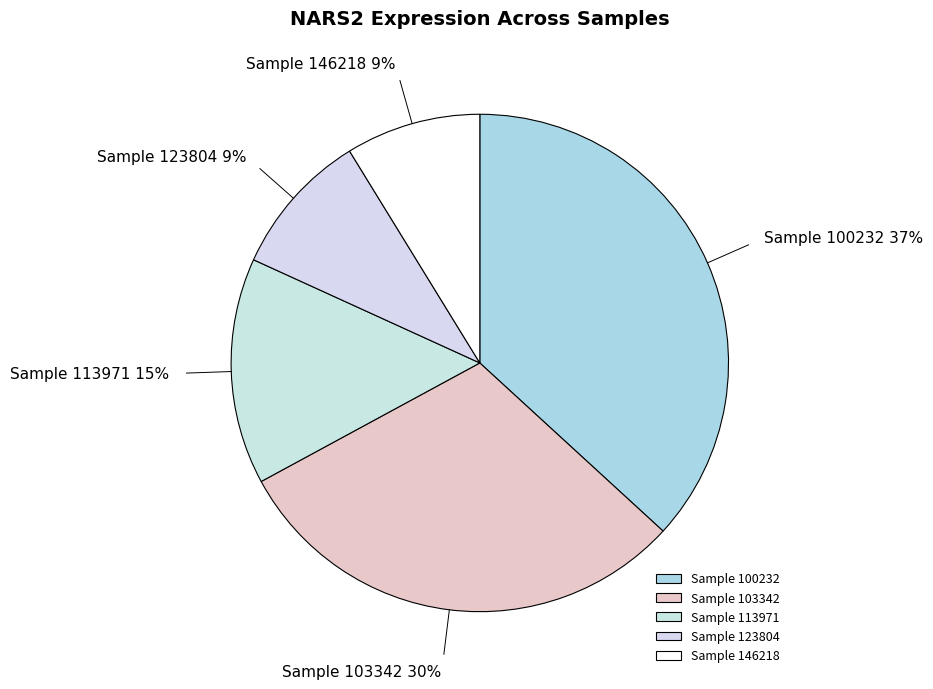

What is the largest slice in the pie chart?

Sample 100232